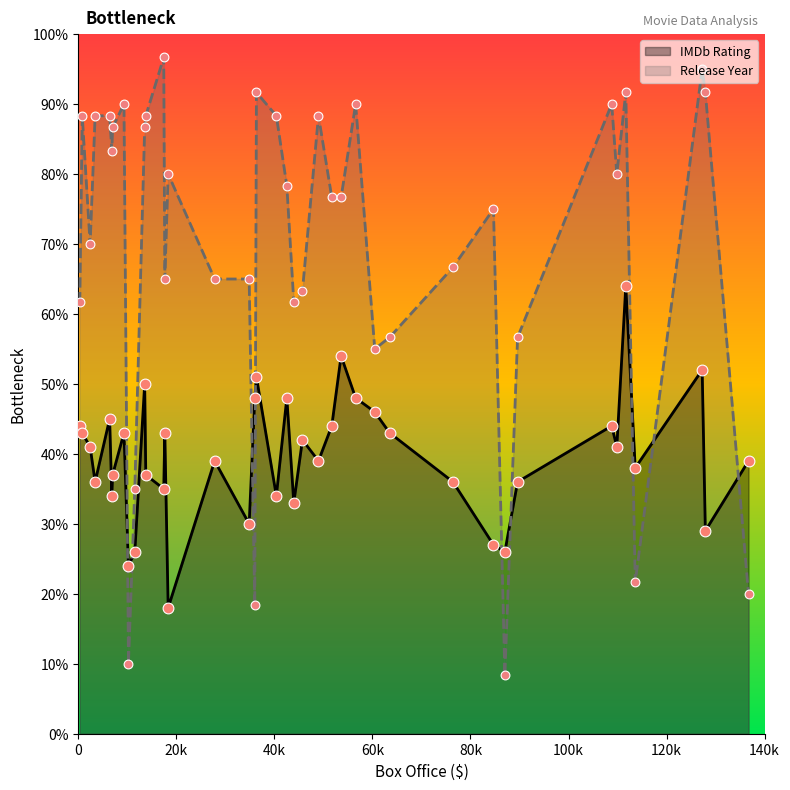

Which series has the largest total across all categories?

Release Year